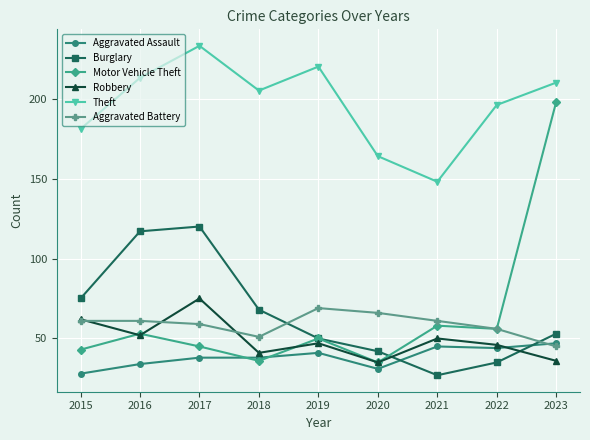

How many interior local peaks does the Motor Vehicle Theft series have?

3